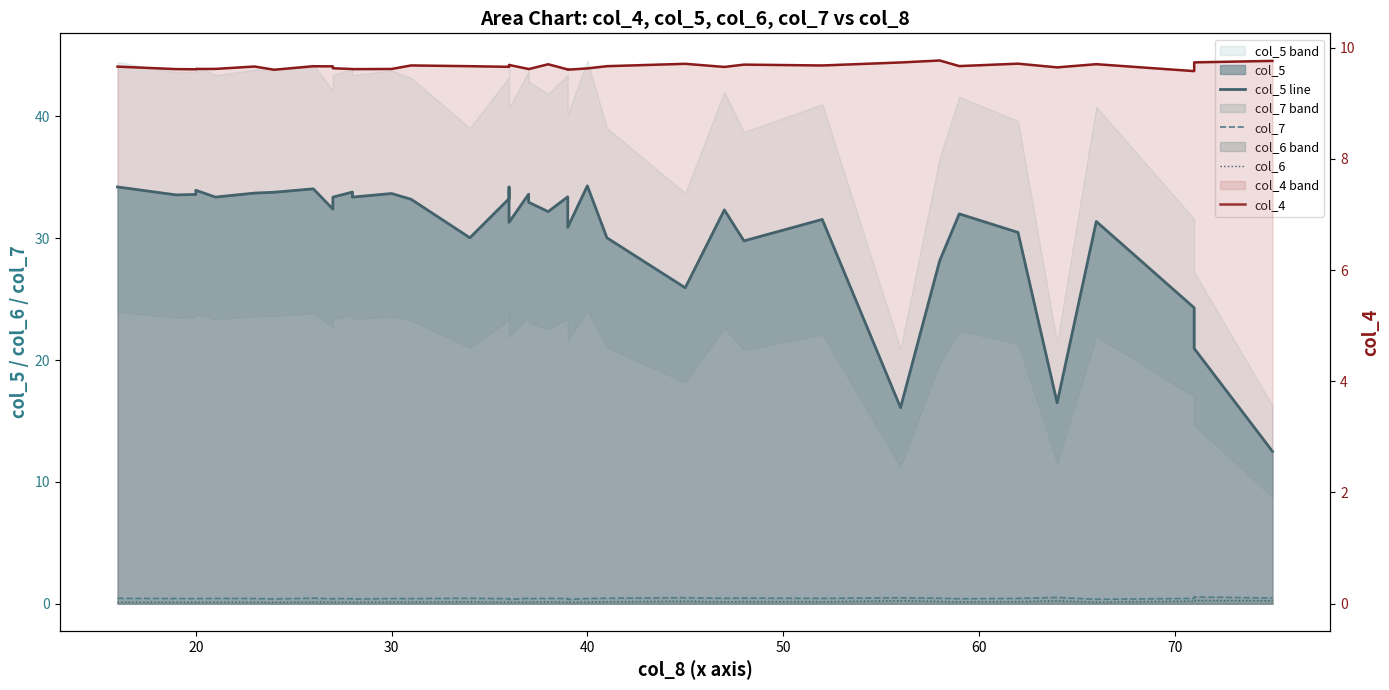

Reading left to right, what are all the values shown in this chart?

col_5 line: 34.2	33.5	33.6	33.9	33.4	33.7	33.8	34.0	32.4	33.4	33.8	33.4	33.7	33.2	30.0	33.2	34.2	31.3	33.6	32.9	32.2	33.4	30.9	34.3	30.0	25.9	32.3	29.8	31.5	16.1	28.1	32.0	30.5	16.5	31.4	24.3	20.9	12.5
col_7: 0.4	0.4	0.4	0.4	0.4	0.4	0.4	0.5	0.4	0.4	0.4	0.4	0.4	0.4	0.4	0.4	0.4	0.3	0.4	0.4	0.4	0.4	0.3	0.4	0.4	0.5	0.4	0.5	0.4	0.5	0.4	0.4	0.4	0.5	0.4	0.4	0.6	0.5
col_6: 0.1	0.1	0.1	0.1	0.1	0.1	0.1	0.1	0.1	0.1	0.1	0.1	0.1	0.1	0.2	0.1	0.1	0.1	0.1	0.1	0.2	0.1	0.1	0.1	0.2	0.2	0.2	0.2	0.2	0.3	0.2	0.2	0.2	0.2	0.1	0.2	0.3	0.3
col_4: 9.7	9.6	9.6	9.6	9.6	9.7	9.6	9.7	9.7	9.6	9.6	9.6	9.6	9.7	9.7	9.7	9.7	9.7	9.6	9.6	9.7	9.6	9.6	9.6	9.7	9.7	9.7	9.7	9.7	9.7	9.8	9.7	9.7	9.6	9.7	9.6	9.7	9.8